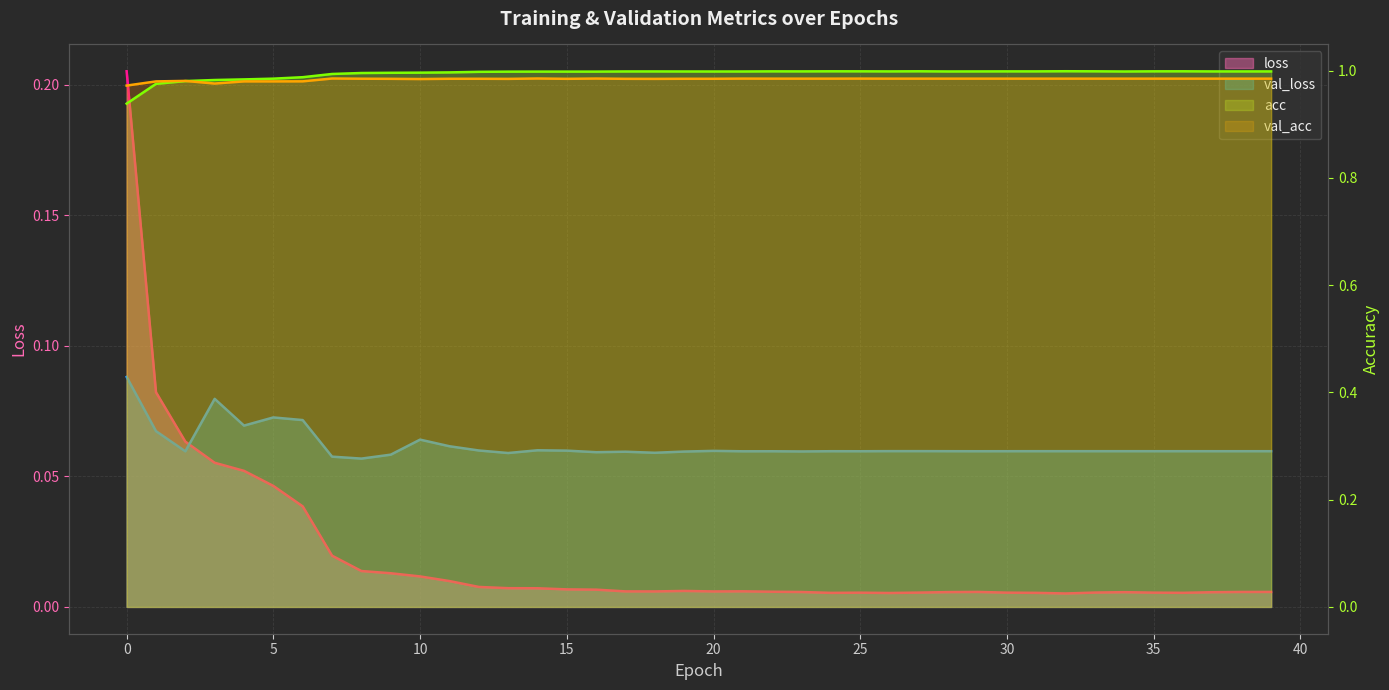

Which series has the widest spread of values?

loss